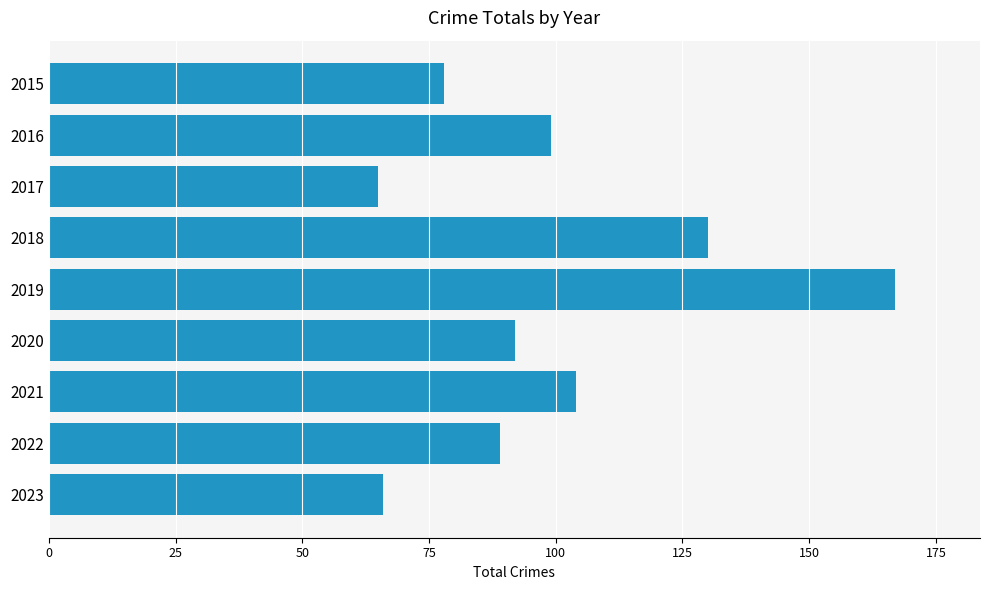

Does the chart contain any negative values?

No